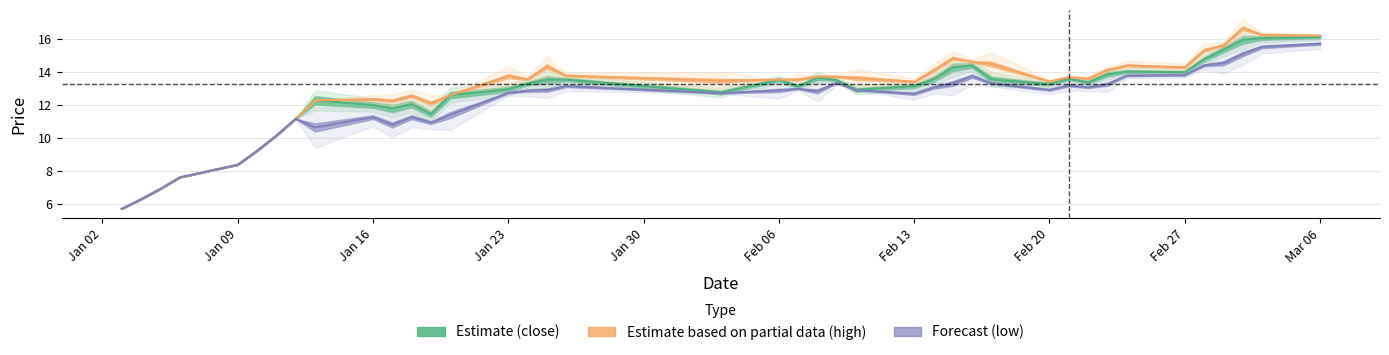

At which category does the chart reach its minimum across all series?

Jan 02